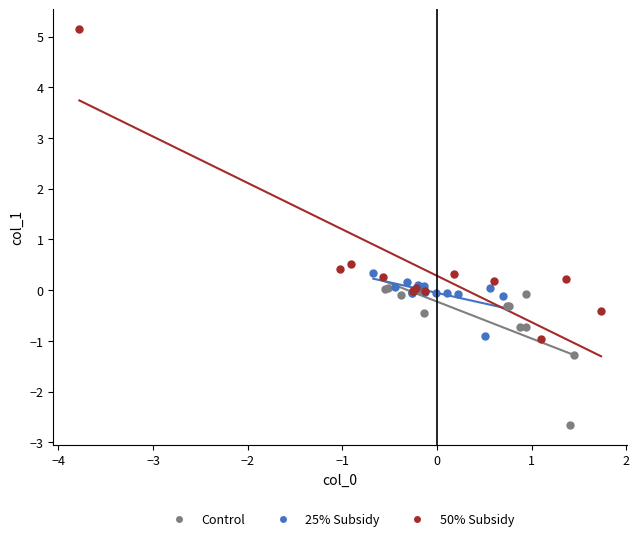

Which series contains the lowest Y value?

Control